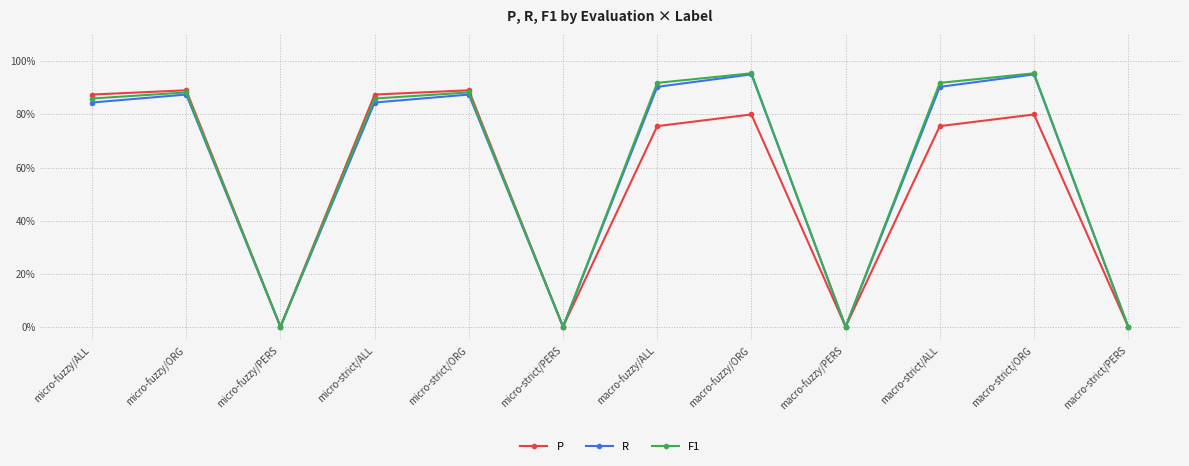

At which category does F1 reach its first local valley?

micro-fuzzy/PERS